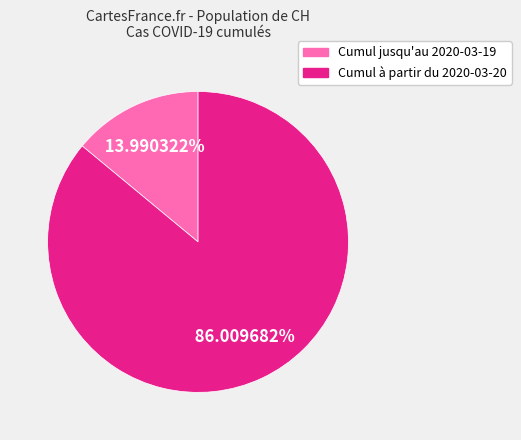

Is there a majority slice in this chart?

Yes